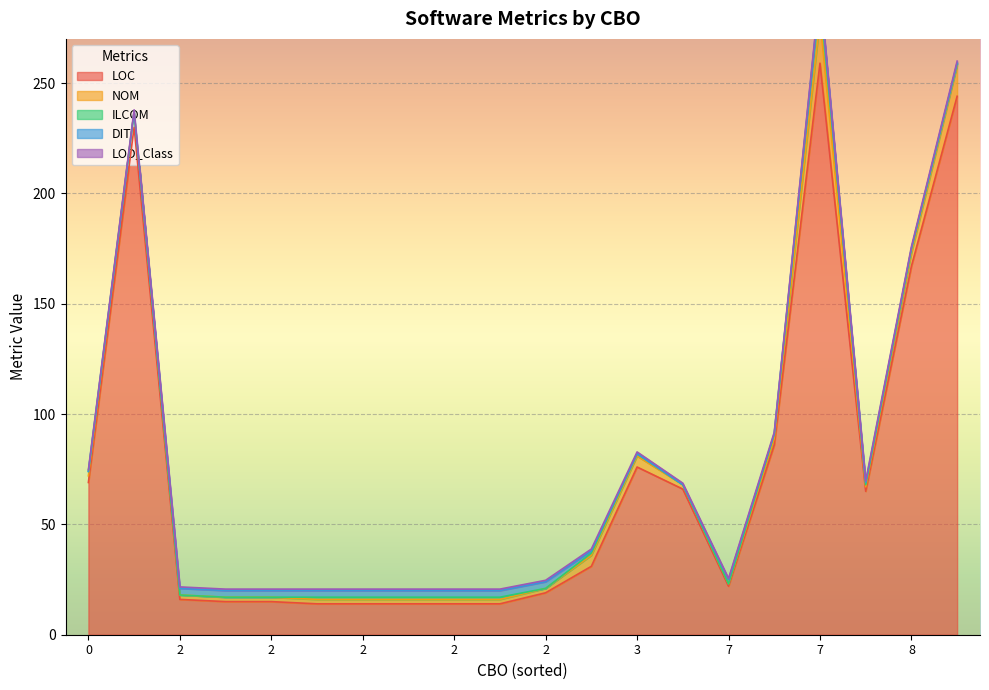

What is the greatest value displayed?

259.0